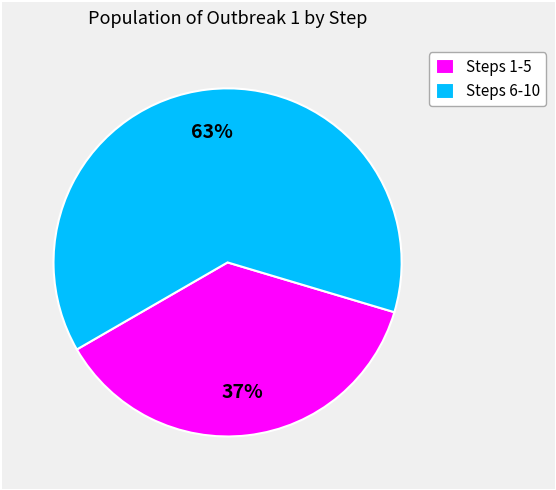

Which category has the smallest portion of the pie?

Steps 1-5